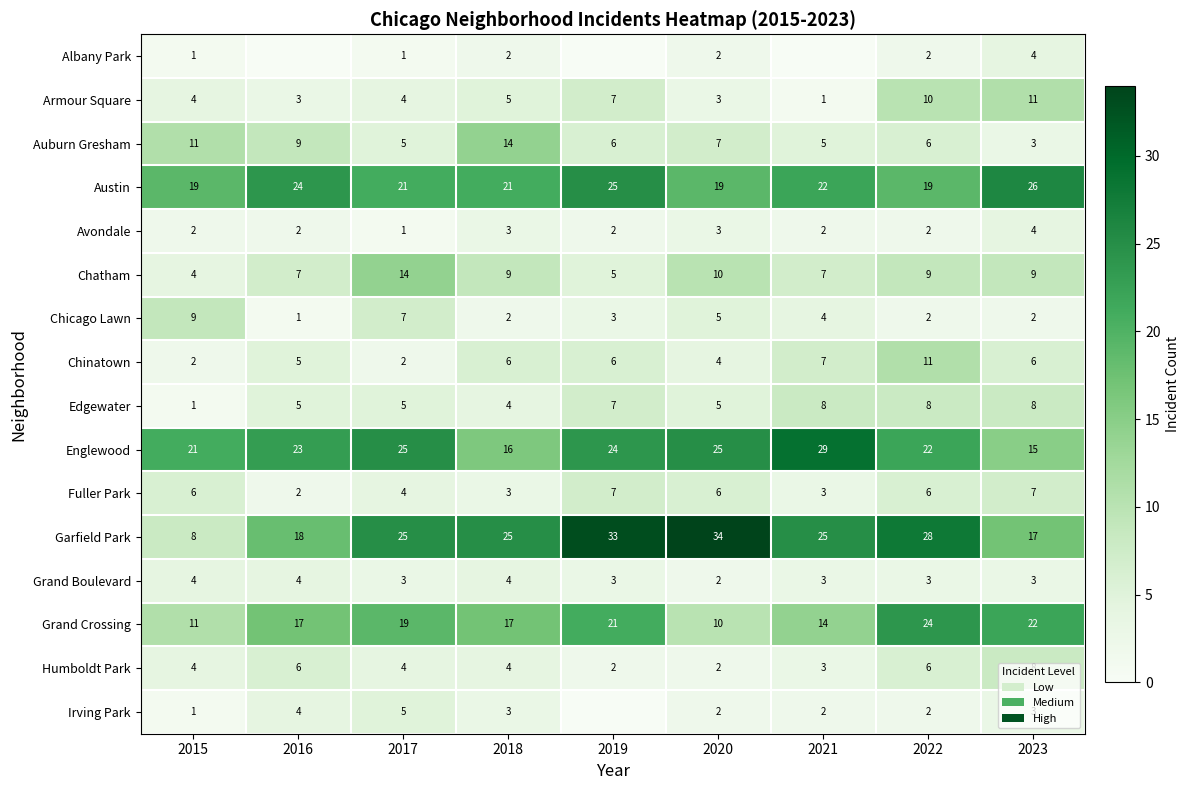

Which label corresponds to the smallest value in the chart?

2016